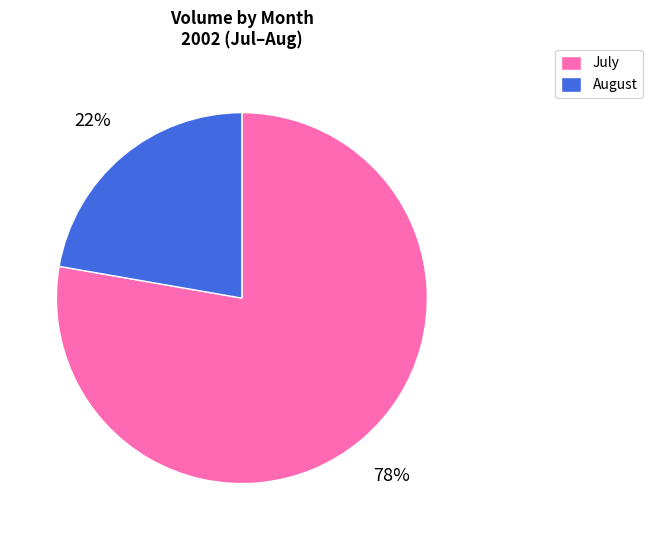

To the nearest percent, what is the average slice percentage?

50%